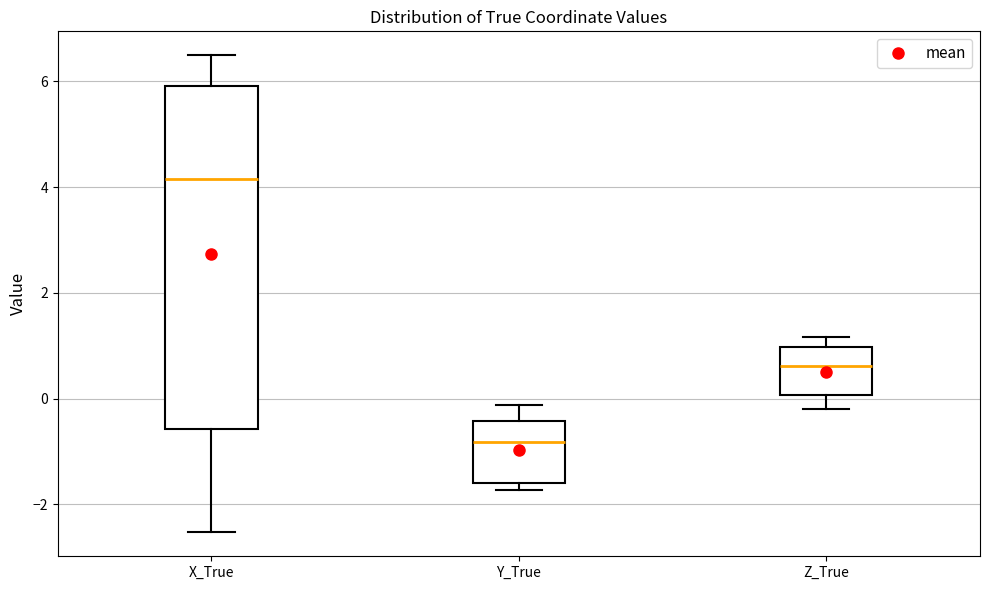

Reading left to right, read every box against the y-axis: the position of its median line, the range the box covers, and the ends of its whiskers. The values are not printed on the chart, so give them approximately, as read against the axis.

X_True: median 4.2, box -0.6 to 6.0, whiskers -2.6 to 6.4
Y_True: median -0.8, box -1.6 to -0.4, whiskers -1.8 to -0.2
Z_True: median 0.6, box 0.0 to 1.0, whiskers -0.2 to 1.2